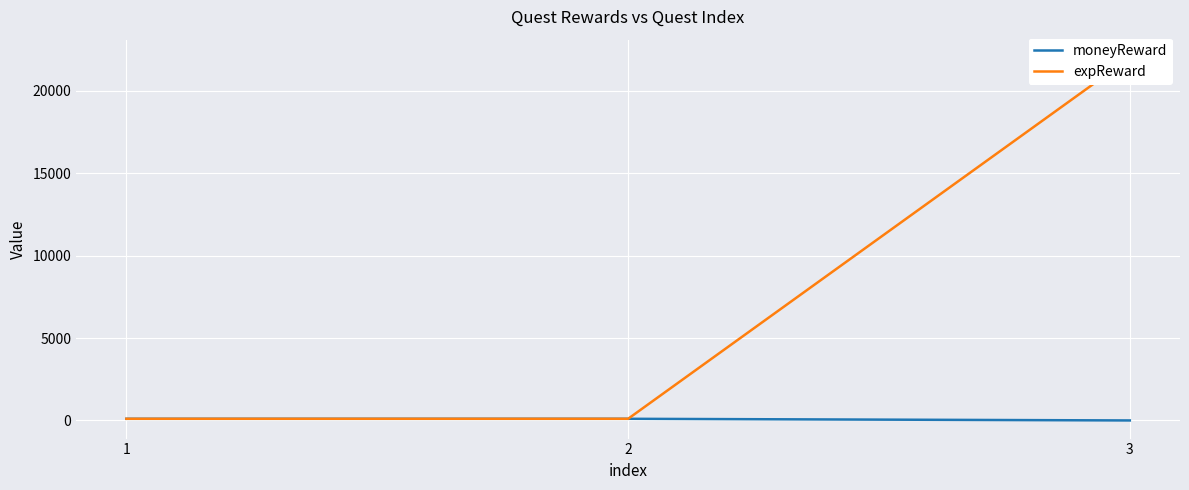

How many expReward values are between 100 and 22001?

3